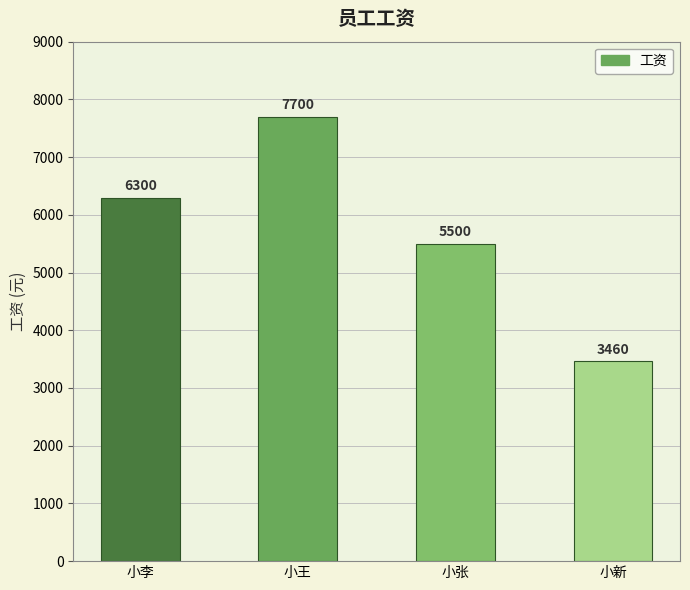

What is the average value?

5740